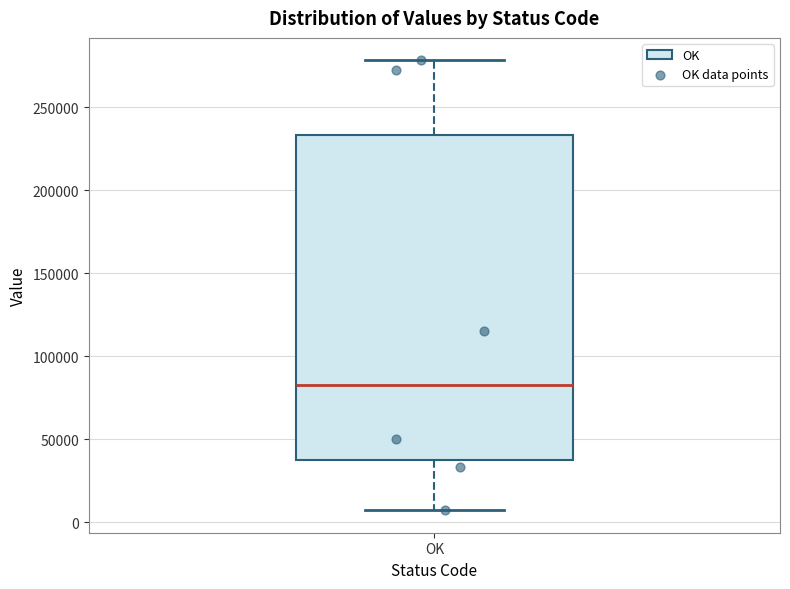

Read this box plot against the y-axis: the position of the median line, the range covered by the box, and the ends of both whiskers. The values are not printed on the chart, so give them approximately, as read against the axis.

median 85000, box 40000 to 235000, whiskers 5000 to 280000